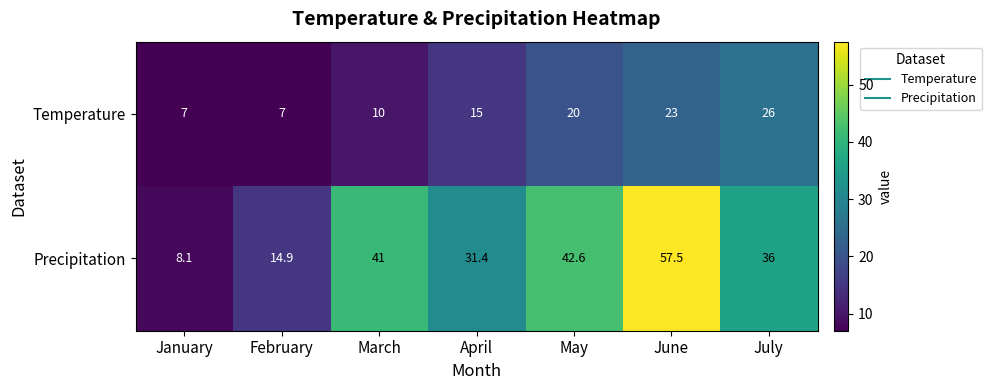

Count the number of categories in the chart.

7